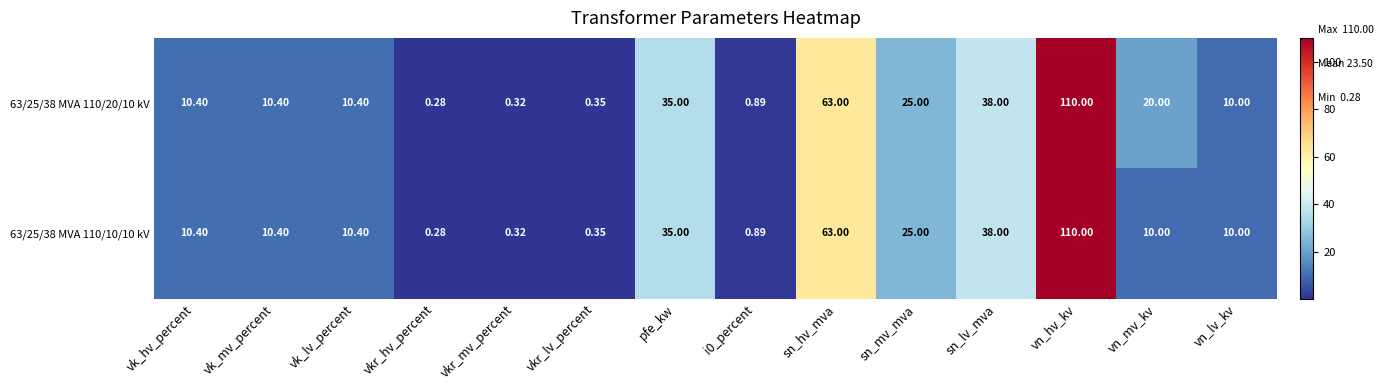

At which category is the sum across all series the highest?

vn_hv_kv